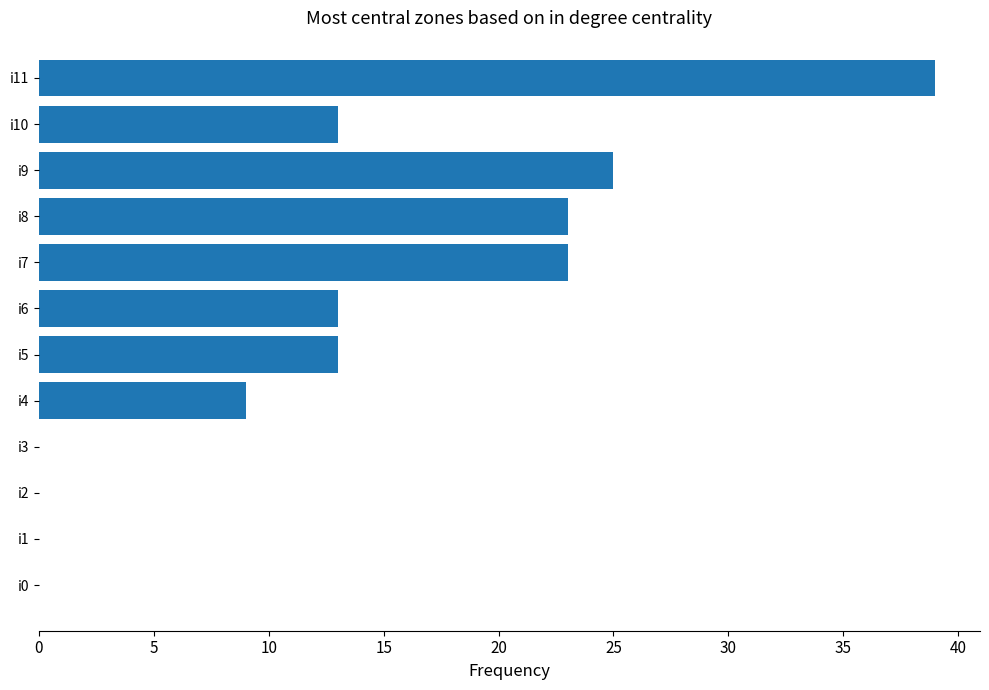

What is the sum of all values?

158